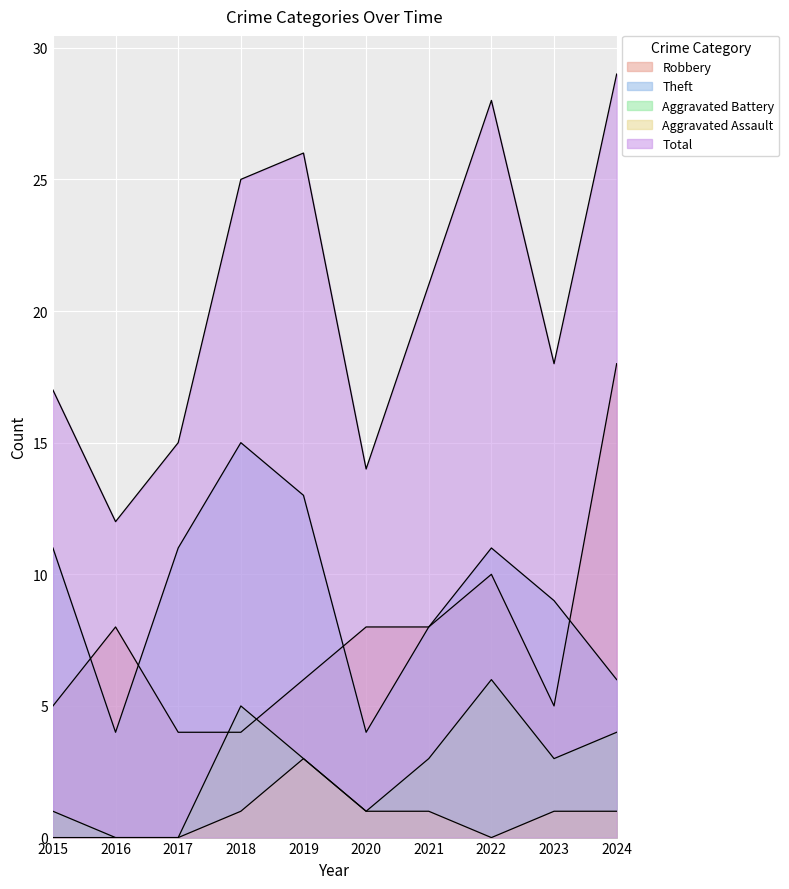

True or false: Aggravated Assault and Aggravated Battery cross at least once.

False